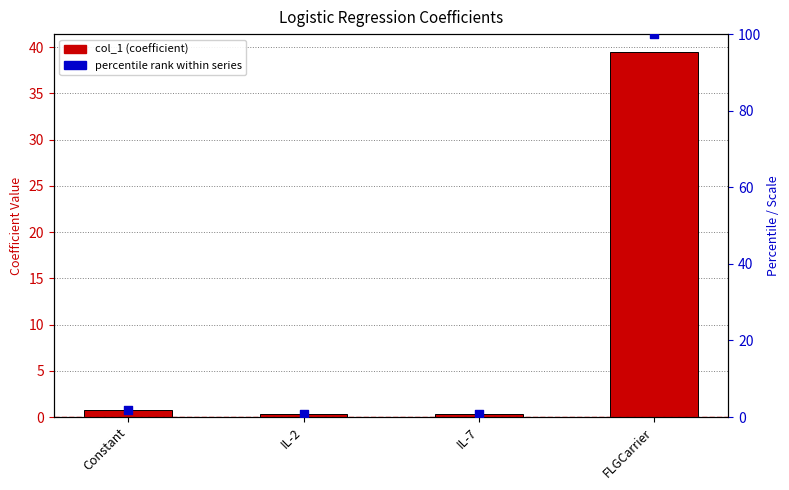

Which series has the largest total across all categories?

percentile rank